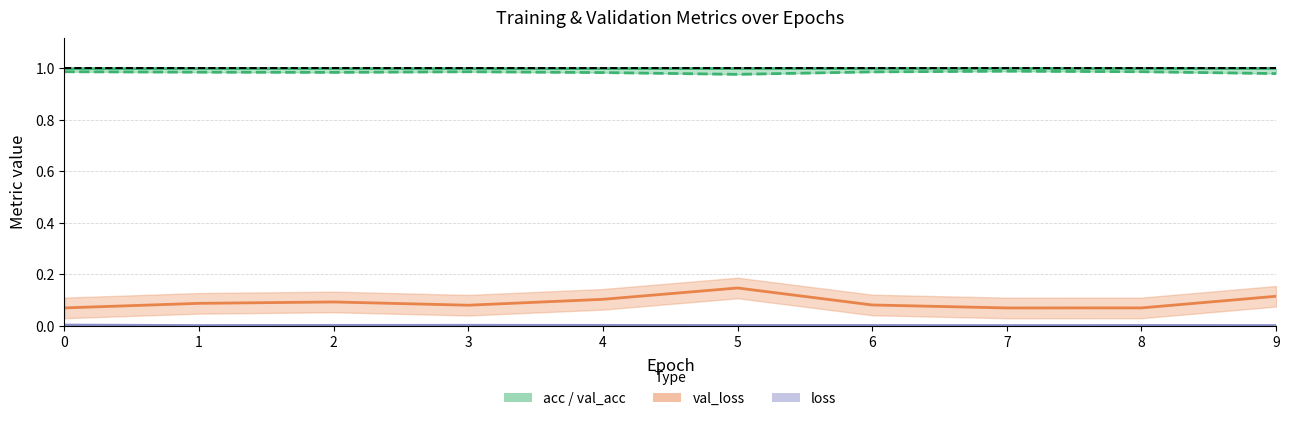

Where is the first local minimum for val_loss (line)?

3